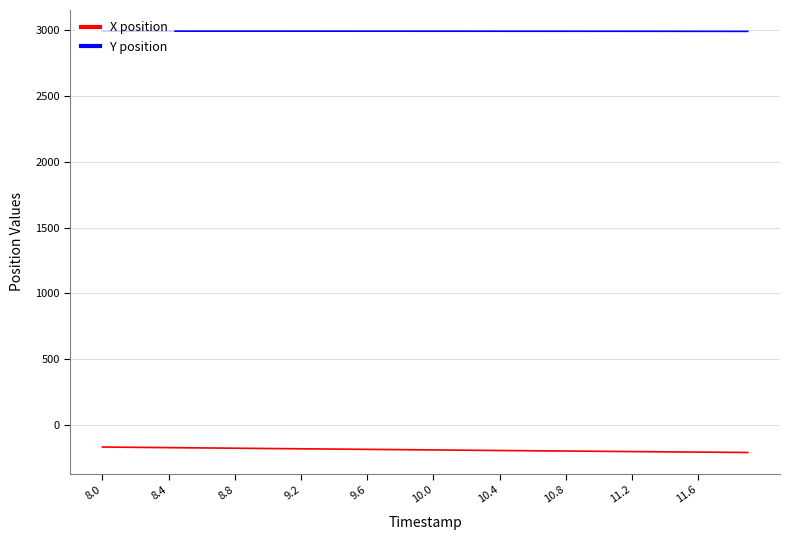

True or false: Y position and X position intersect in this chart.

False